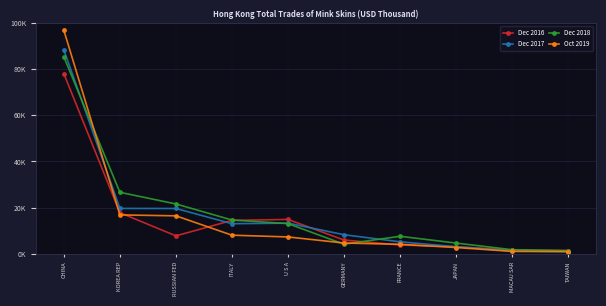

Where does the Oct 2019 series first go above 7368?

CHINA